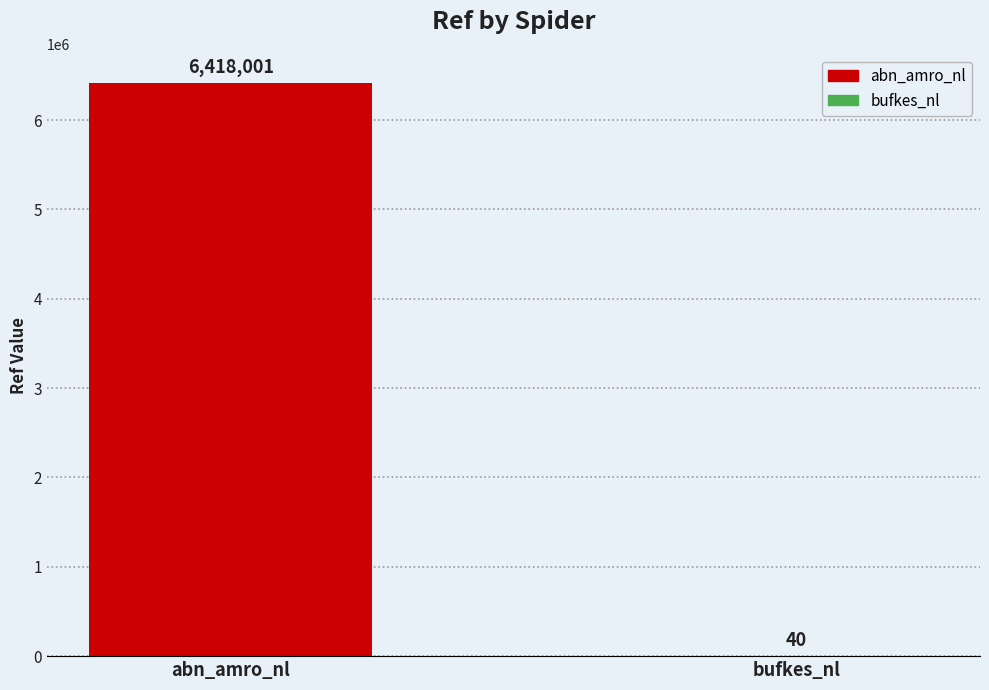

Which category has the highest value across all series?

abn_amro_nl